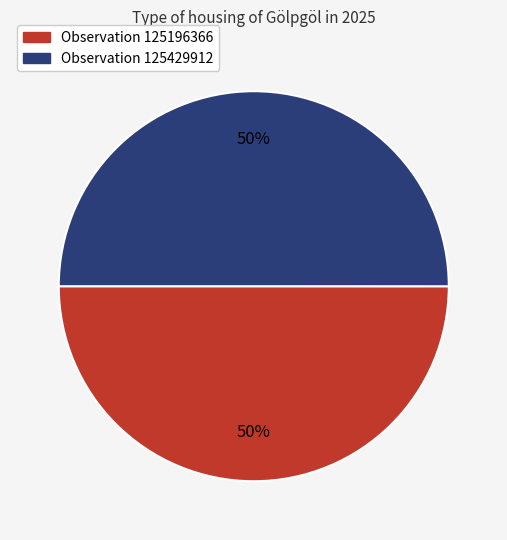

To the nearest percent, what is the average slice percentage?

50%